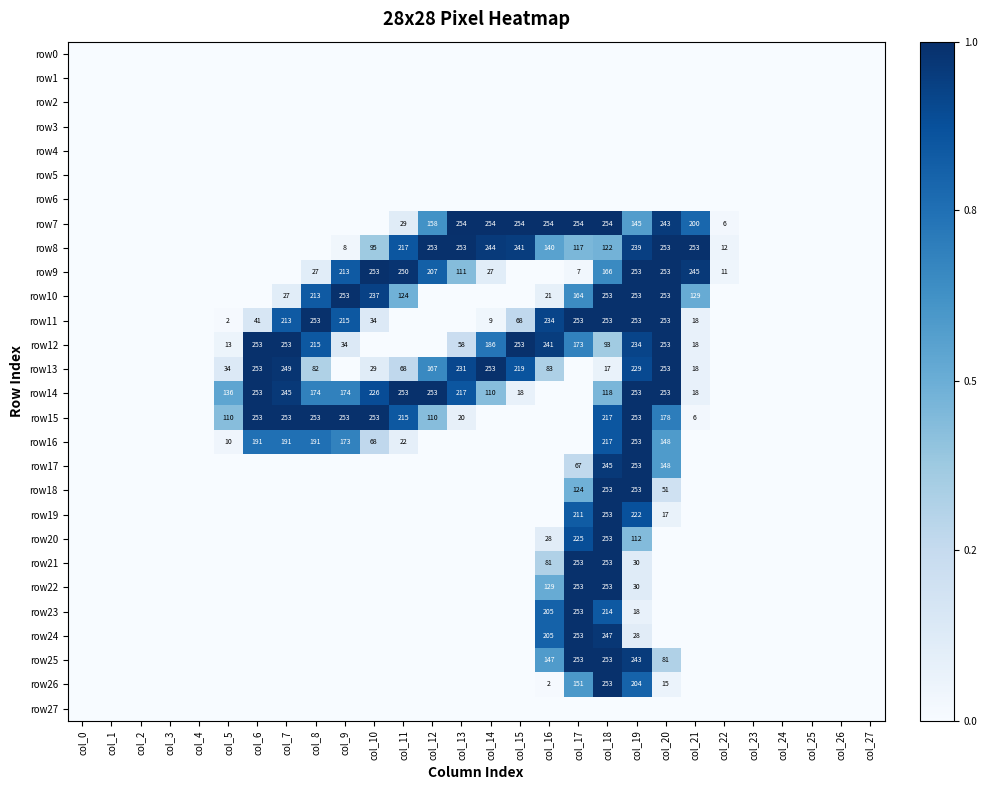

True or false: row10 has a value of 223 at col_17.

False